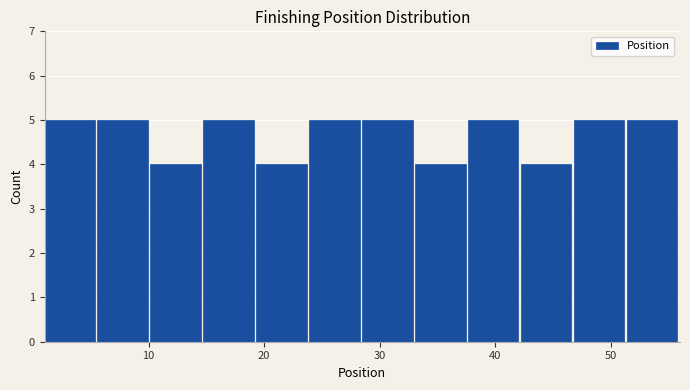

Reading left to right, transcribe this chart: for each bar, give the range it covers on the x-axis and its height. Neither the bar edges nor the heights are printed on the chart, so give them approximately, as read against the axes.

1 to 6: 5
6 to 10: 5
10 to 15: 4
15 to 19: 5
19 to 24: 4
24 to 29: 5
29 to 33: 5
33 to 38: 4
38 to 42: 5
42 to 47: 4
47 to 51: 5
51 to 56: 5